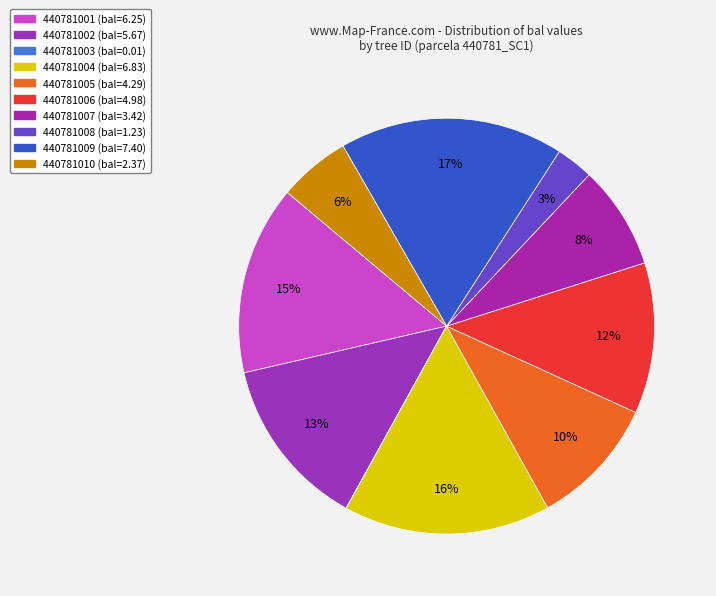

What percentage do 440781005 and 440781009 together represent?

27.5%